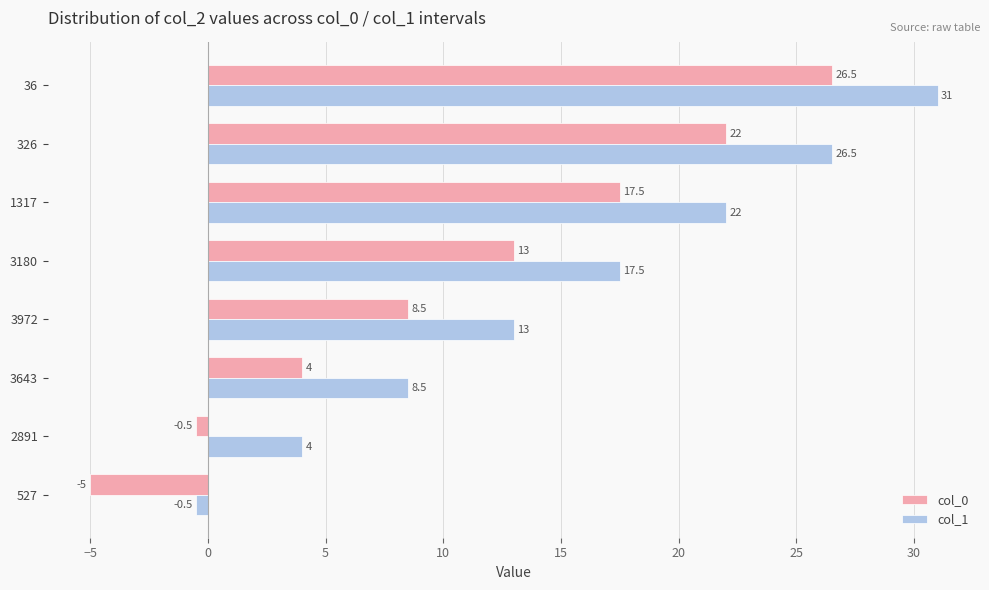

Rank the series by their maximum value, from highest to lowest.

col_1, col_0